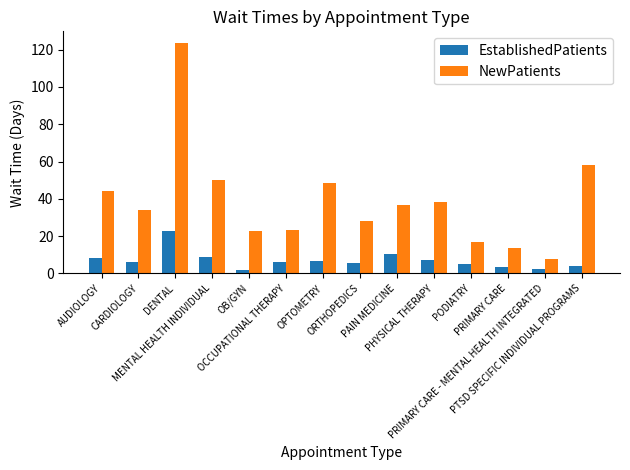

Which series has the largest range (max minus min)?

NewPatients